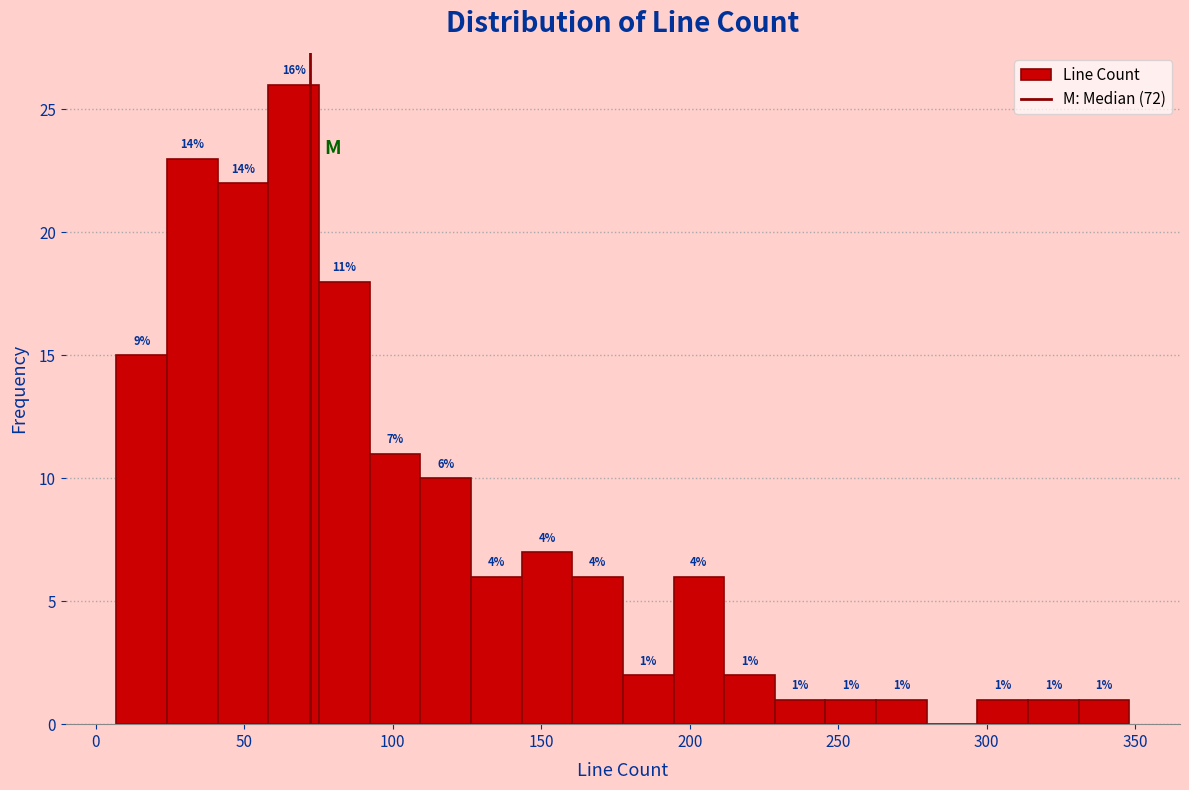

Read against the x-axis, roughly where is the centre of the tallest bar?

65